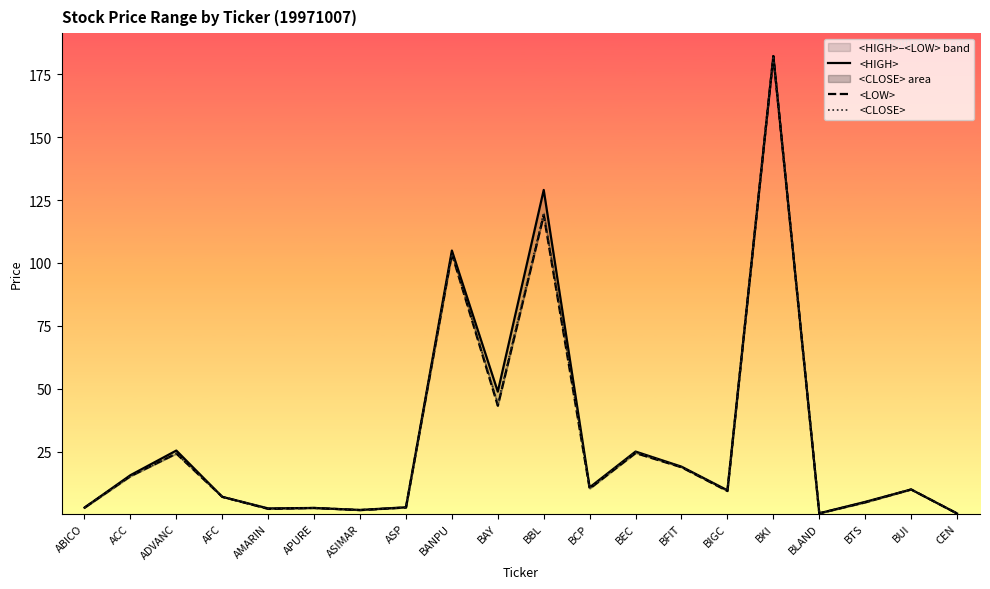

What is the label of the 11th point from the right?

BAY